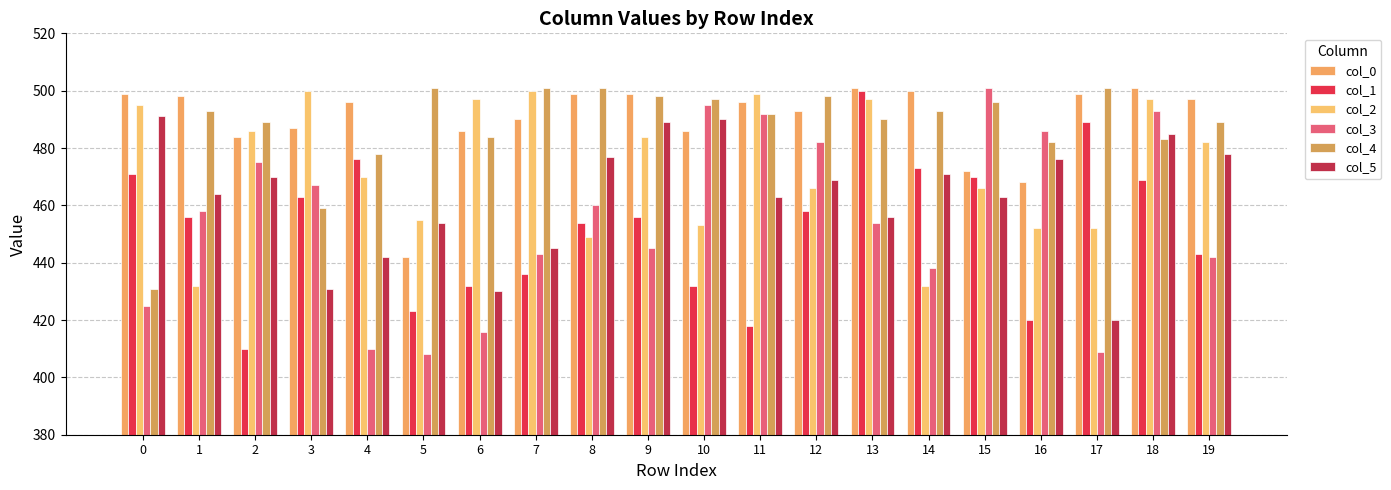

Reading left to right, extract all data points from this chart.

col_0: 499	498	484	487	496	442	486	490	499	499	486	496	493	501	500	472	468	499	501	497
col_1: 471	456	410	463	476	423	432	436	454	456	432	418	458	500	473	470	420	489	469	443
col_2: 495	432	486	500	470	455	497	500	449	484	453	499	466	497	432	466	452	452	497	482
col_3: 425	458	475	467	410	408	416	443	460	445	495	492	482	454	438	501	486	409	493	442
col_4: 431	493	489	459	478	501	484	501	501	498	497	492	498	490	493	496	482	501	483	489
col_5: 491	464	470	431	442	454	430	445	477	489	490	463	469	456	471	463	476	420	485	478